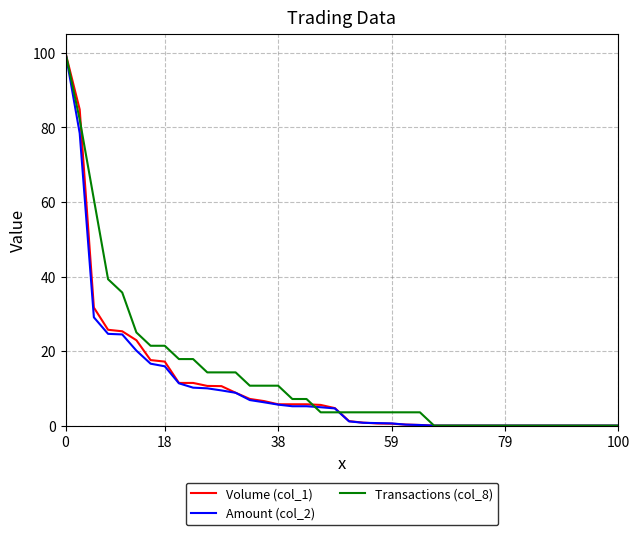

What is the greatest value displayed?

100.0